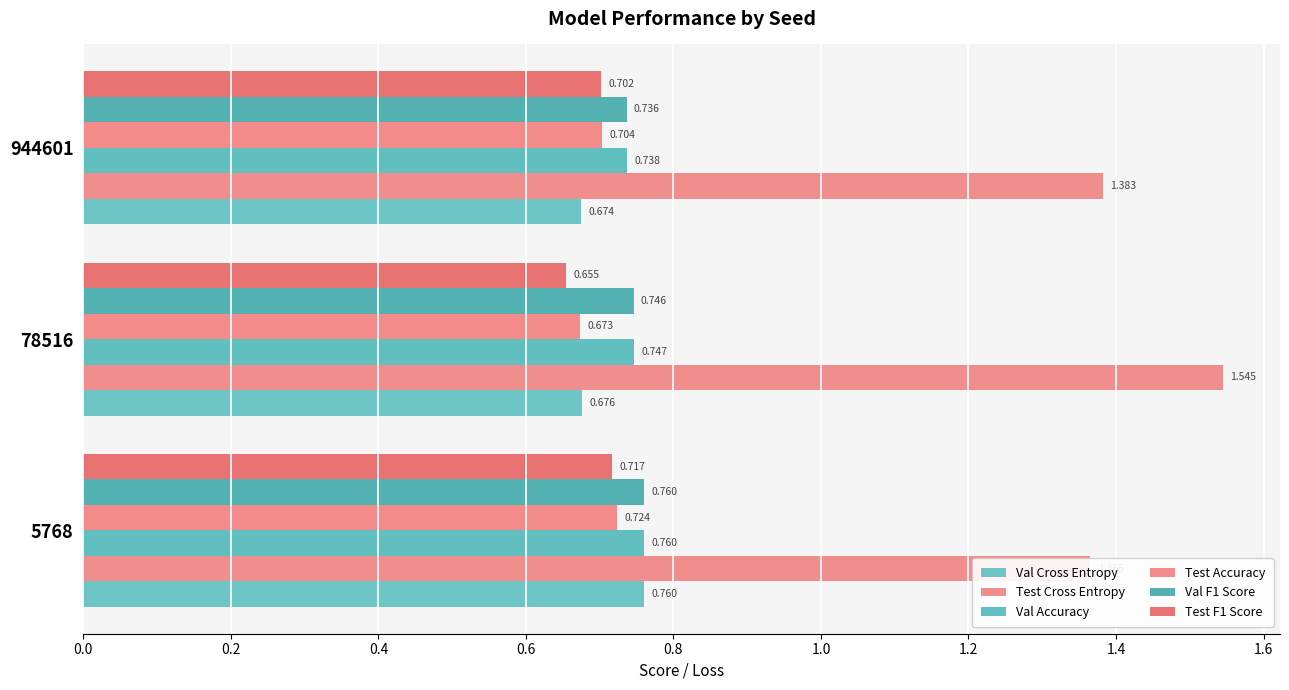

At 5768, list the series in order from smallest to largest.

Test F1 Score, Test Accuracy, Val F1 Score, Val Cross Entropy, Val Accuracy, Test Cross Entropy